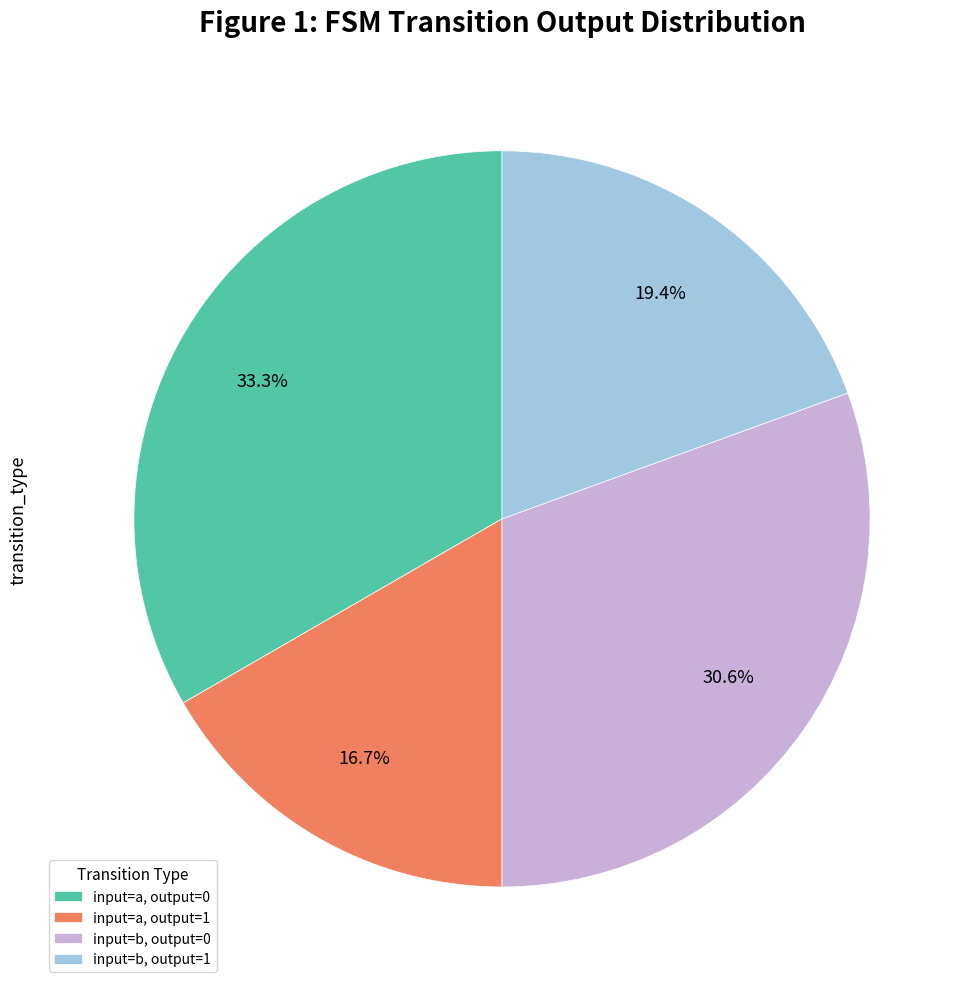

Is the sum of input=a, output=0 and input=b, output=1 greater than half?

Yes